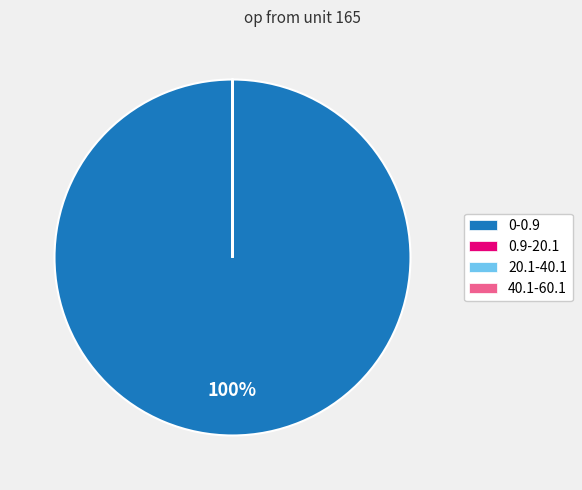

Which slice is the largest?

0-0.9